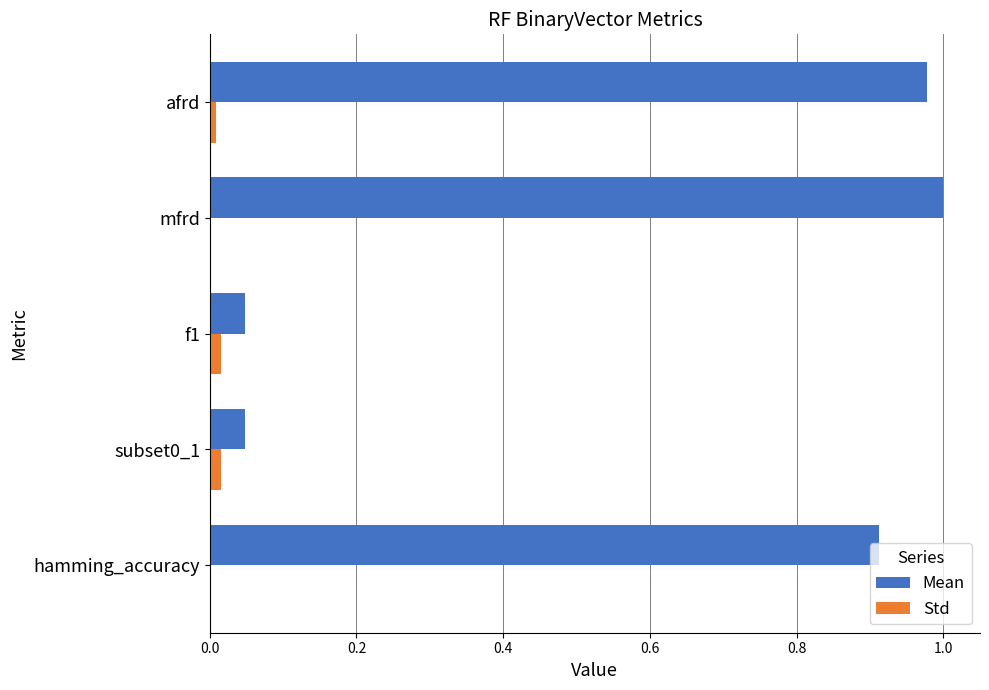

The Std series shows 0.0 at subset0_1. True or false?

True